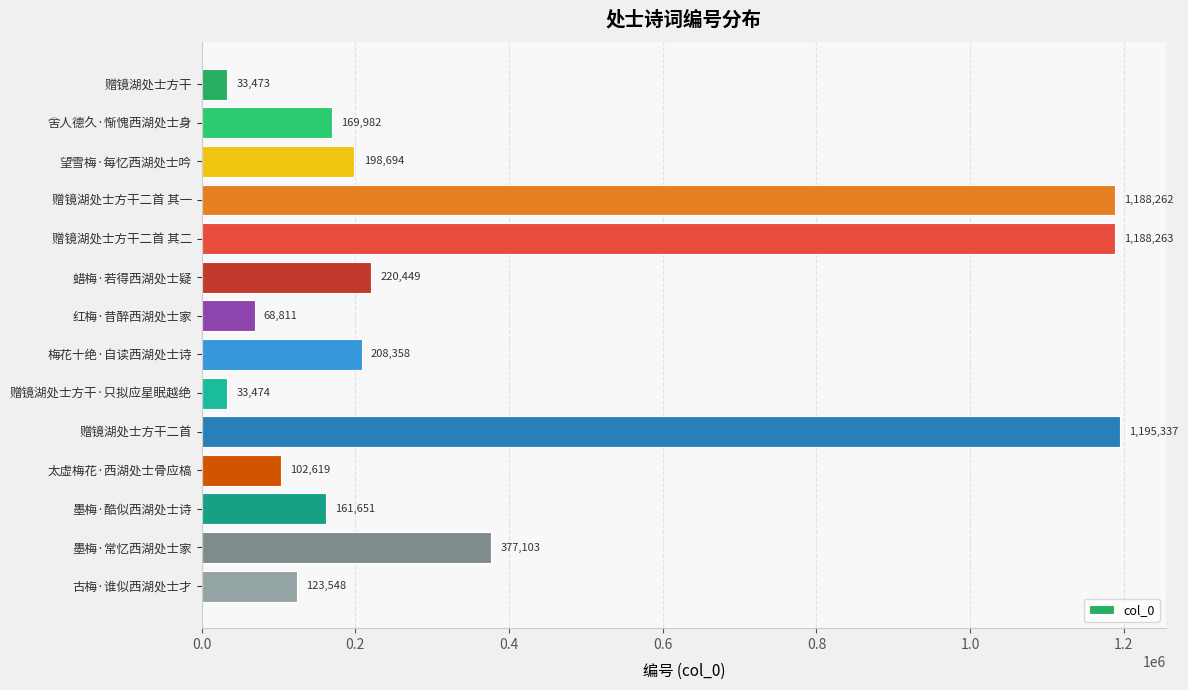

True or false: the data shows 377103 at 墨梅·常忆西湖处士家.

True